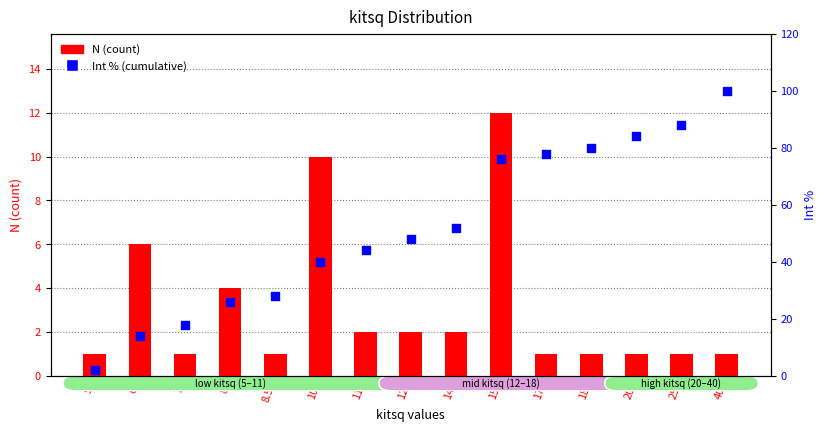

At how many categories does at least one series exceed 1?

15